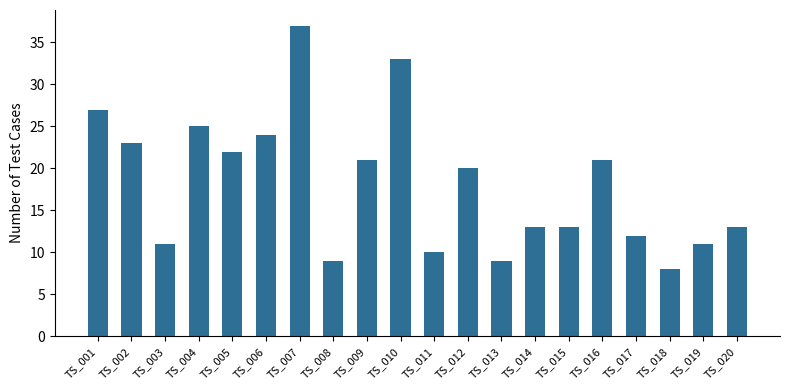

At which category does the chart reach its peak across all series?

TS_007